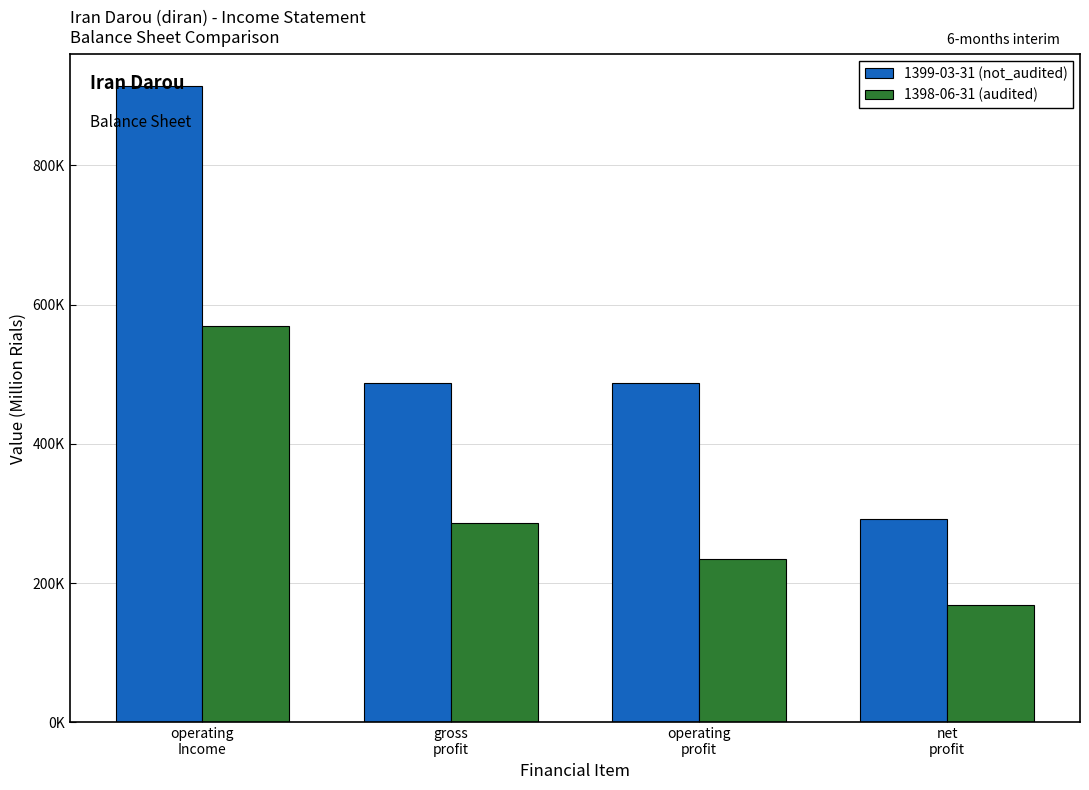

Between gross
profit and operating
profit, which series saw the biggest shift?

1398-06-31 (audited)